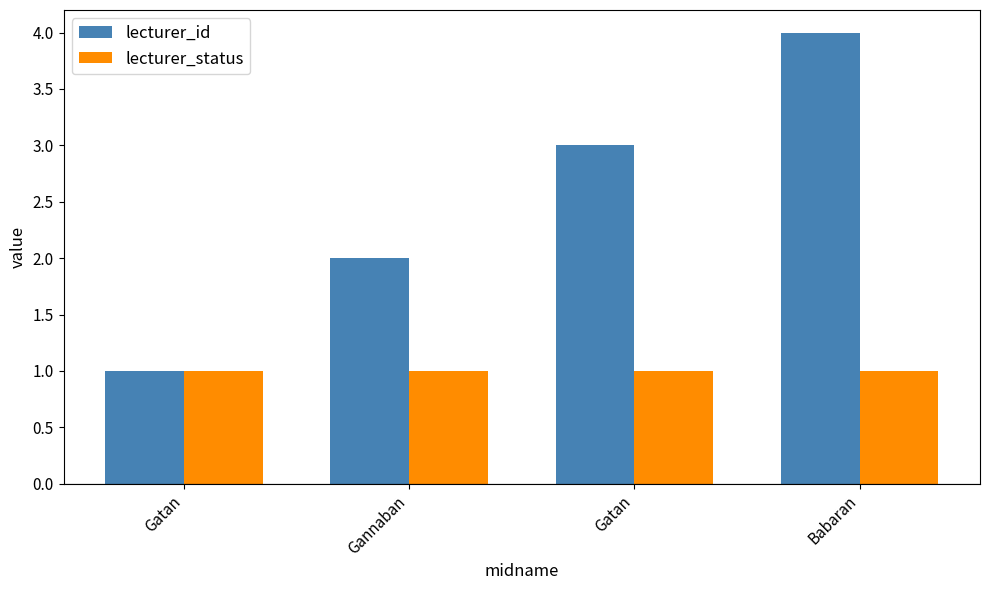

How many bars are there in total?

8